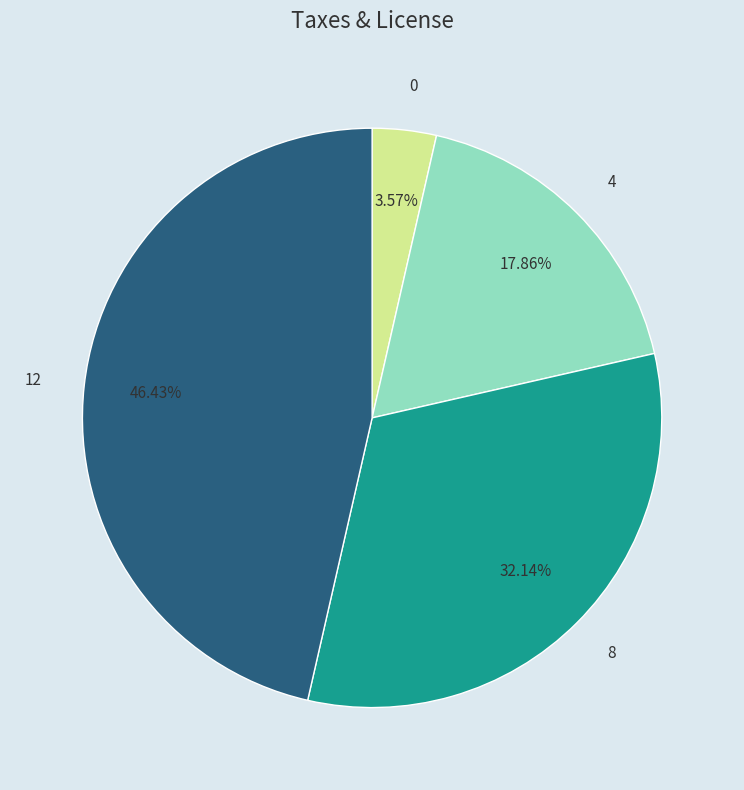

What percentage do 8 and 12 together represent?

78.6%